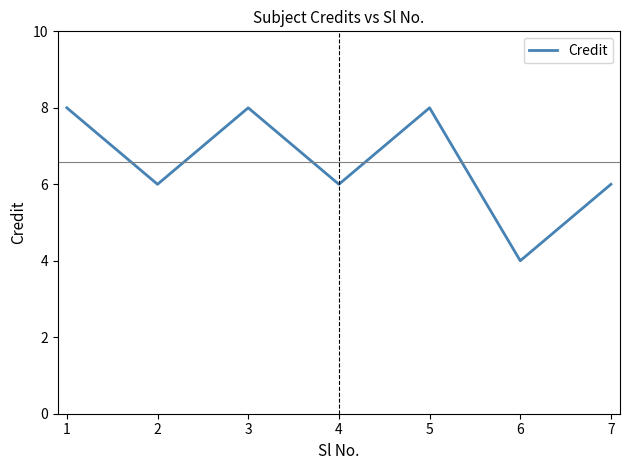

What is the greatest value displayed?

8